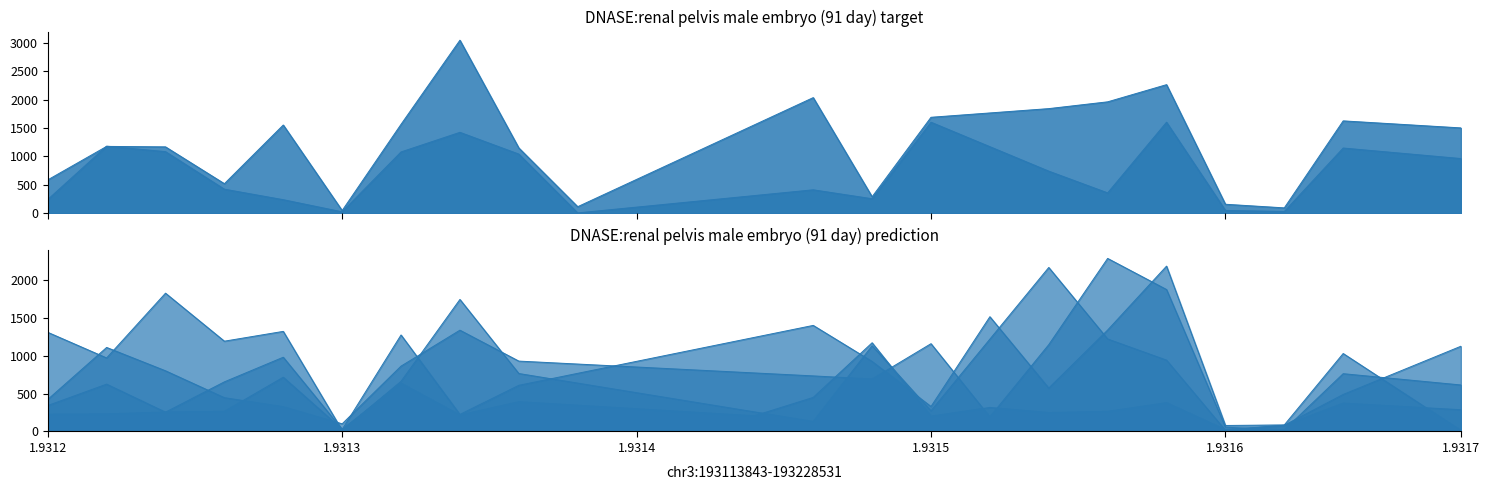

Which series ends up on top after the final intersection of 2 and 3?

2